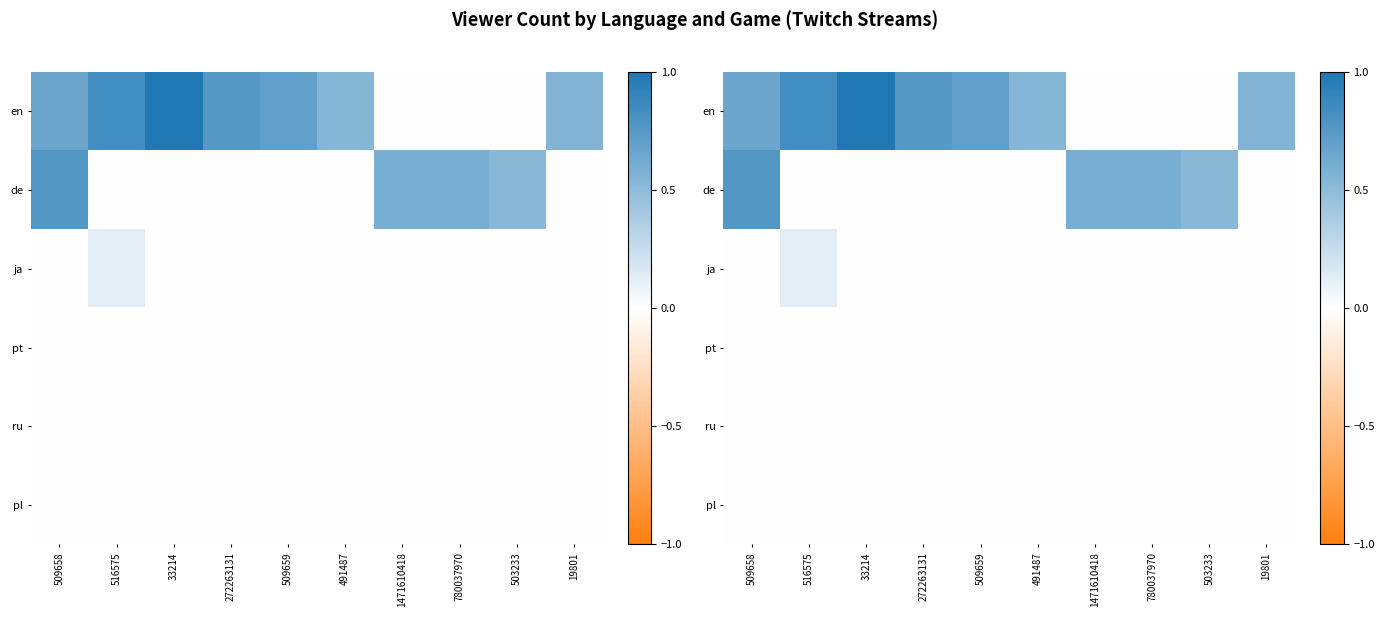

Which series changed the most between 33214 and 780037970?

en